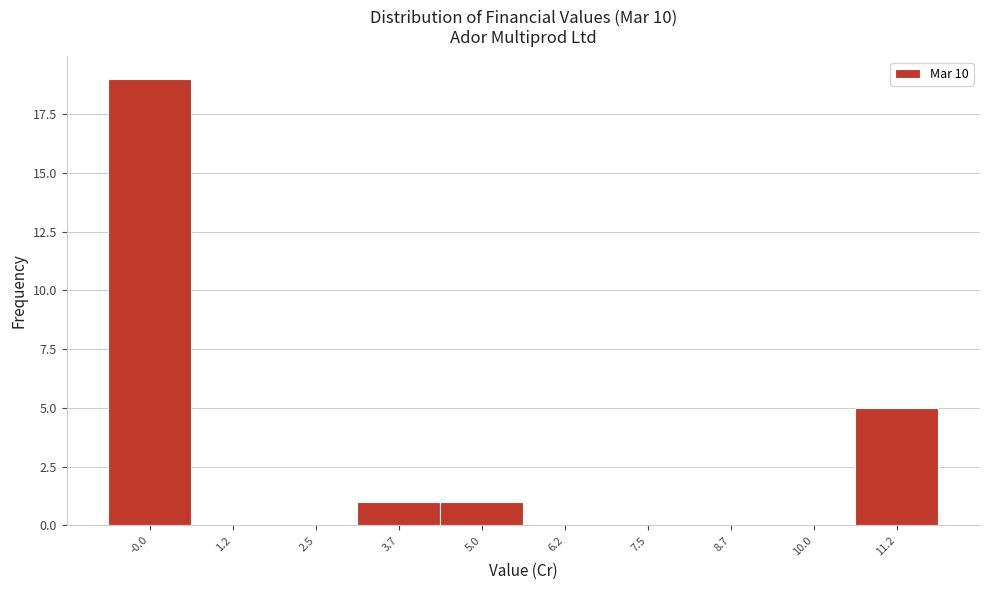

Reading left to right, extract all data points from this chart.

-0.0=19	1.2=0	2.5=0	3.7=1	5.0=1	6.2=0	7.5=0	8.7=0	10.0=0	11.2=5